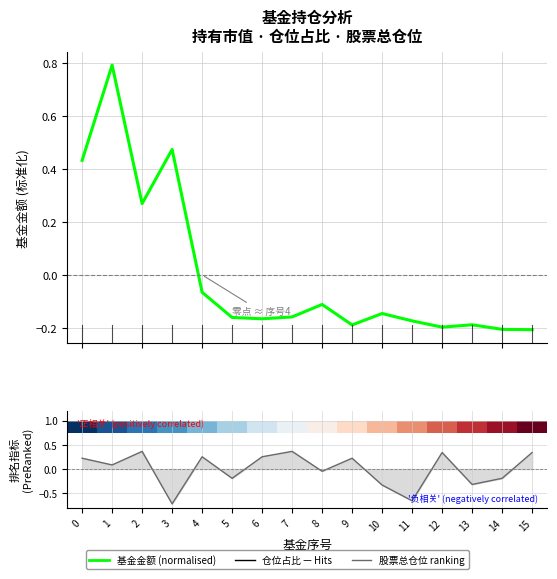

Reading left to right, what are all the values shown in this chart?

基金金额 (normalised): 0=0.4	1=0.8	2=0.3	3=0.5	4=-0.1	5=-0.2	6=-0.2	7=-0.2	8=-0.1	9=-0.2	10=-0.1	11=-0.2	12=-0.2	13=-0.2	14=-0.2	15=-0.2
股票总仓位 curve: 0=0.2	1=0.1	2=0.4	3=-0.7	4=0.3	5=-0.2	6=0.3	7=0.4	8=-0.0	9=0.2	10=-0.3	11=-0.7	12=0.3	13=-0.3	14=-0.2	15=0.3